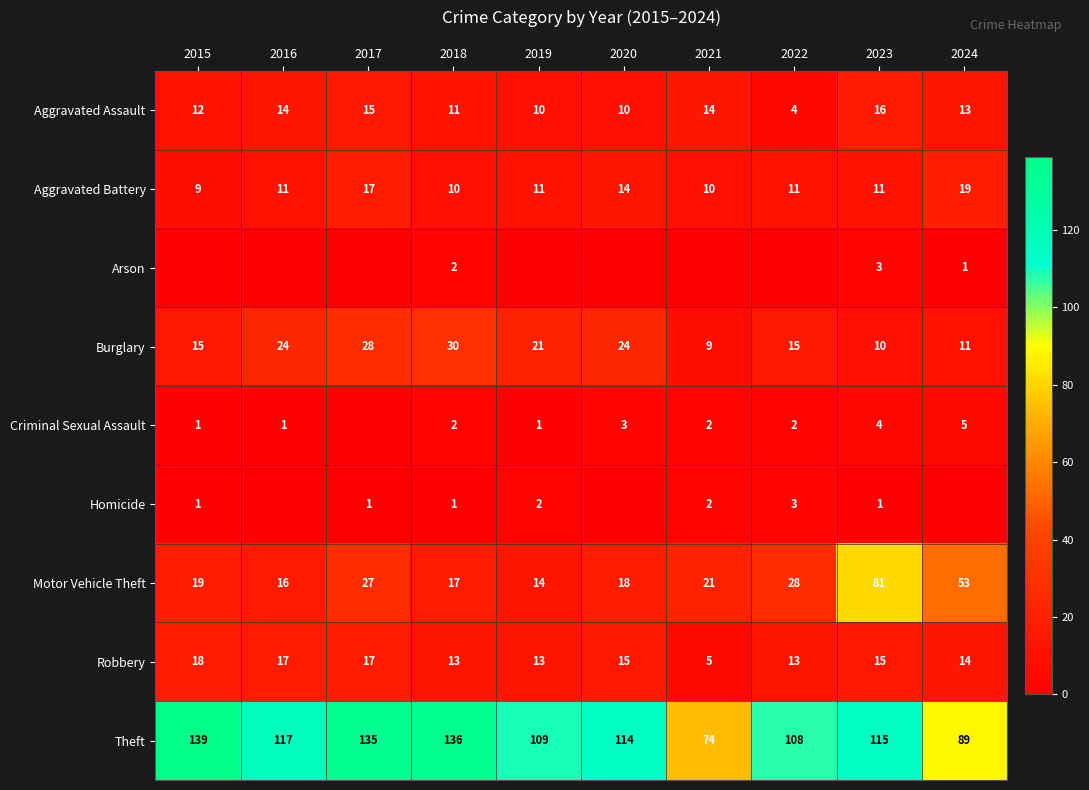

At which category does the chart reach its peak across all series?

2015